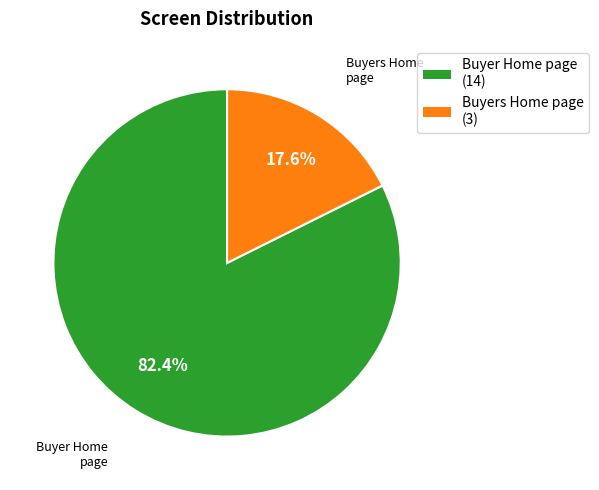

How much of the chart is everything except Buyer Home page?

17.6%